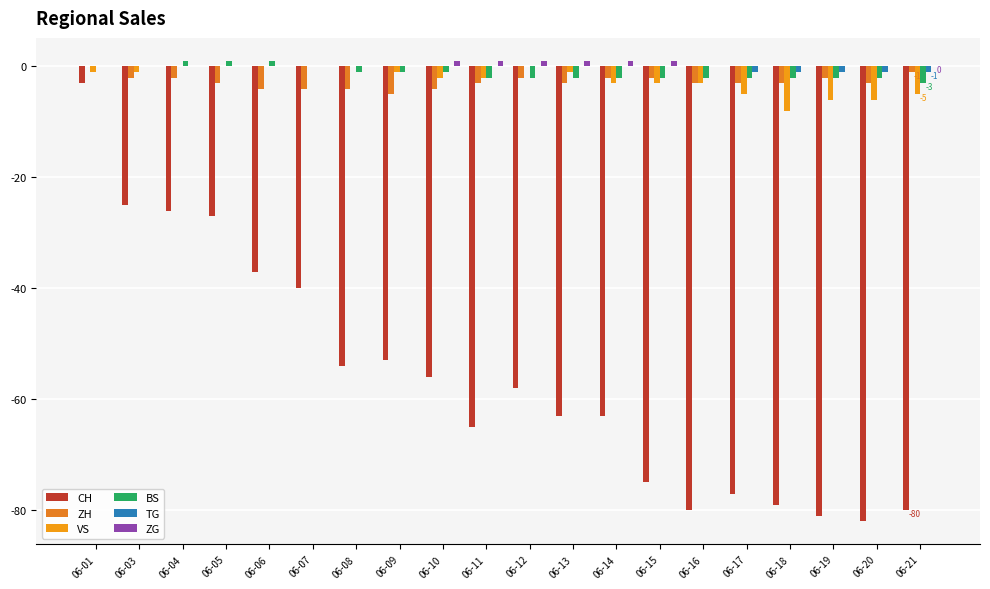

Reading left to right, what are all the values shown in this chart?

CH: 06-01=-3	06-03=-25	06-04=-26	06-05=-27	06-06=-37	06-07=-40	06-08=-54	06-09=-53	06-10=-56	06-11=-65	06-12=-58	06-13=-63	06-14=-63	06-15=-75	06-16=-80	06-17=-77	06-18=-79	06-19=-81	06-20=-82	06-21=-80
ZH: 06-01=0	06-03=-2	06-04=-2	06-05=-3	06-06=-4	06-07=-4	06-08=-4	06-09=-5	06-10=-4	06-11=-3	06-12=-2	06-13=-3	06-14=-2	06-15=-2	06-16=-3	06-17=-3	06-18=-3	06-19=-2	06-20=-3	06-21=-1
VS: 06-01=-1	06-03=-1	06-04=0	06-05=0	06-06=0	06-07=0	06-08=0	06-09=-1	06-10=-2	06-11=-2	06-12=0	06-13=-1	06-14=-3	06-15=-3	06-16=-3	06-17=-5	06-18=-8	06-19=-6	06-20=-6	06-21=-5
BS: 06-01=0	06-03=0	06-04=1	06-05=1	06-06=1	06-07=0	06-08=-1	06-09=-1	06-10=-1	06-11=-2	06-12=-2	06-13=-2	06-14=-2	06-15=-2	06-16=-2	06-17=-2	06-18=-2	06-19=-2	06-20=-2	06-21=-3
TG: 06-01=0	06-03=0	06-04=0	06-05=0	06-06=0	06-07=0	06-08=0	06-09=0	06-10=0	06-11=0	06-12=0	06-13=0	06-14=0	06-15=0	06-16=0	06-17=-1	06-18=-1	06-19=-1	06-20=-1	06-21=-1
ZG: 06-01=0	06-03=0	06-04=0	06-05=0	06-06=0	06-07=0	06-08=0	06-09=0	06-10=1	06-11=1	06-12=1	06-13=1	06-14=1	06-15=1	06-16=0	06-17=0	06-18=0	06-19=0	06-20=0	06-21=0